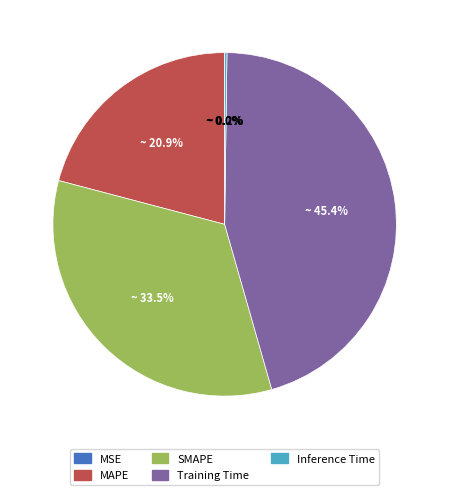

Is MAPE the majority of the pie?

No